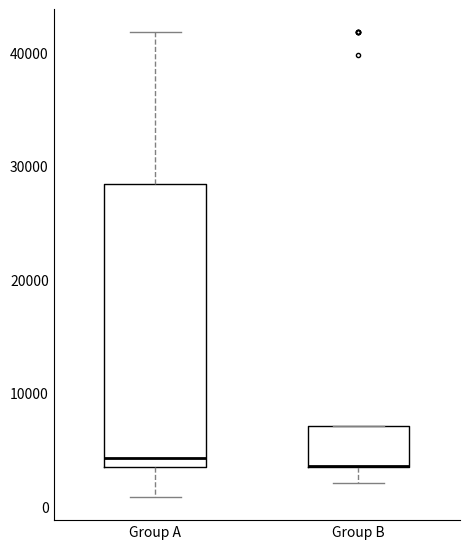

Where is the lower edge of the box for Group A on the y-axis? The values are not printed on the chart, so give them approximately, as read against the axis.

3000